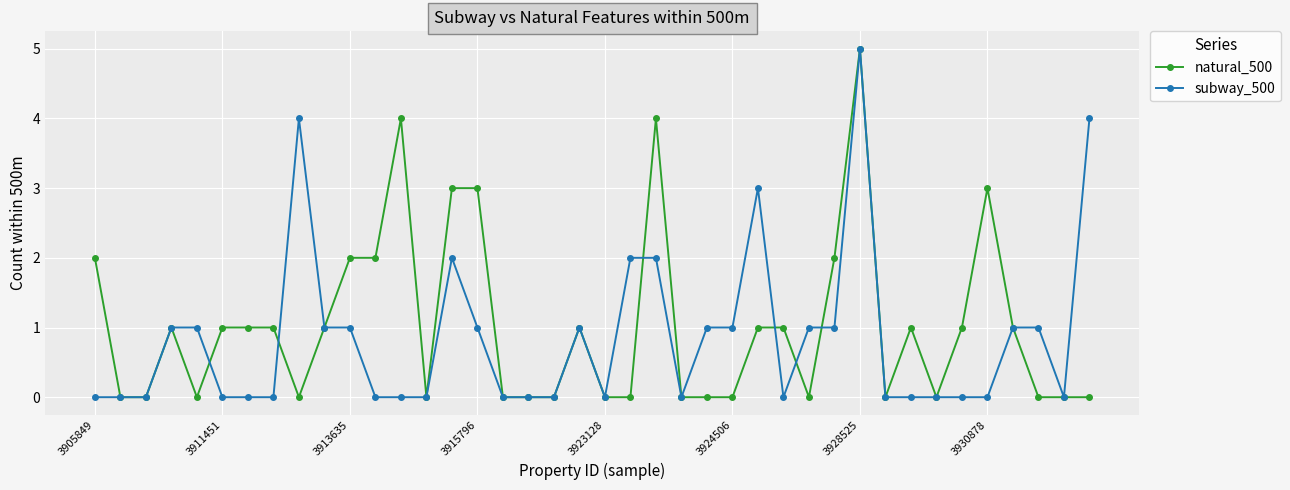

What is the average value of the subway_500 series?

1